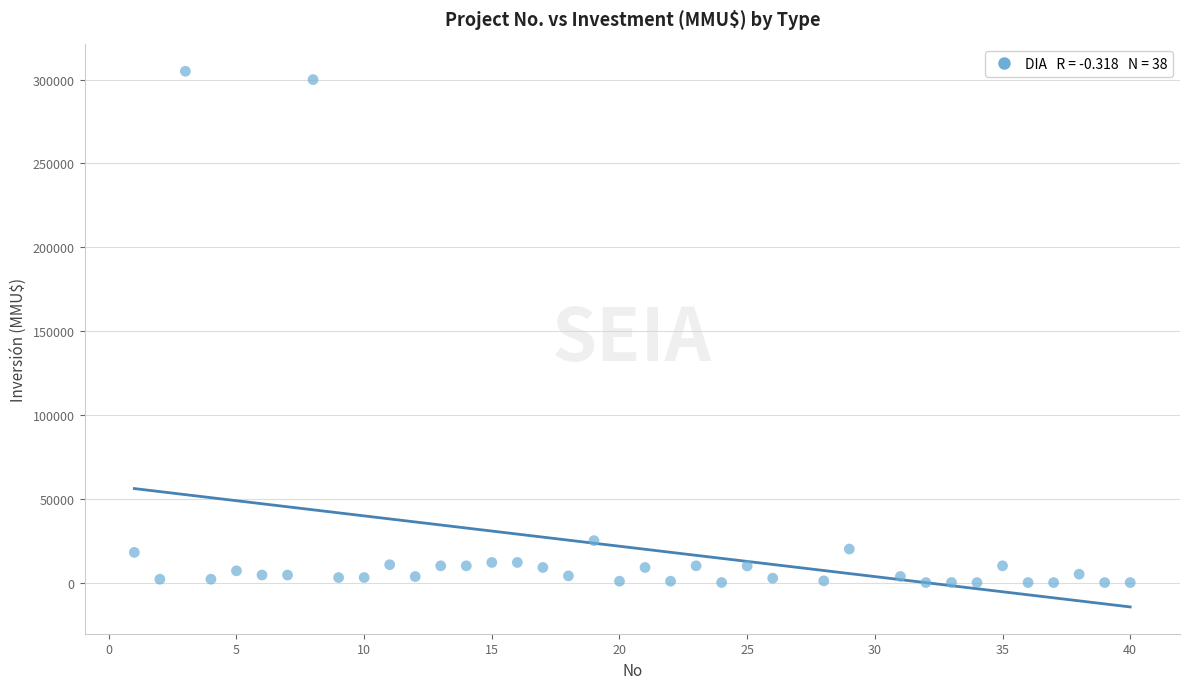

What Y value in the scatter plot is closest to 152500?

25000